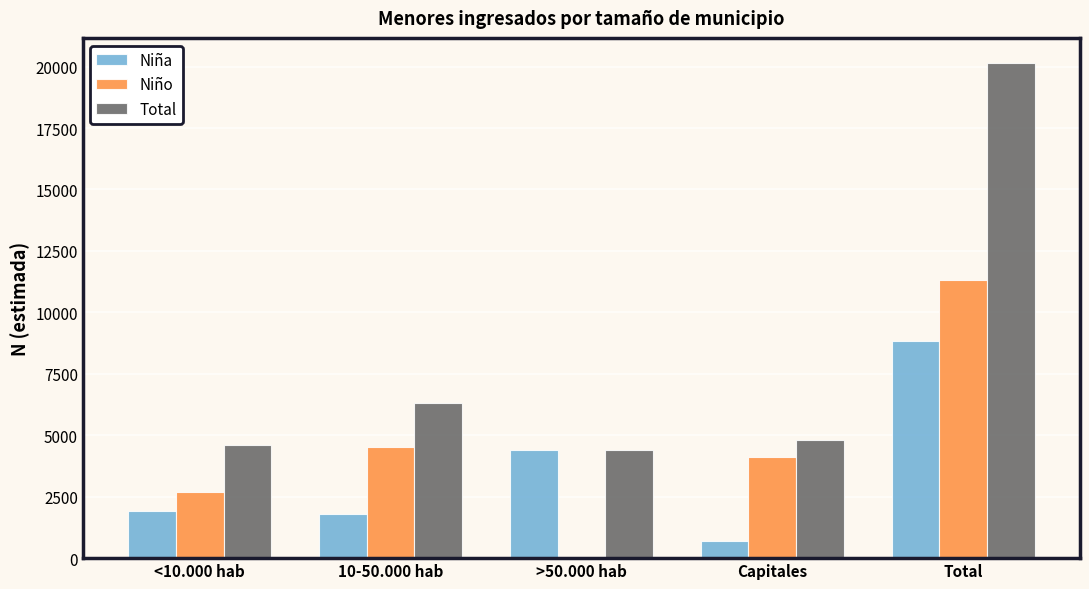

Count the number of data series in this chart.

3